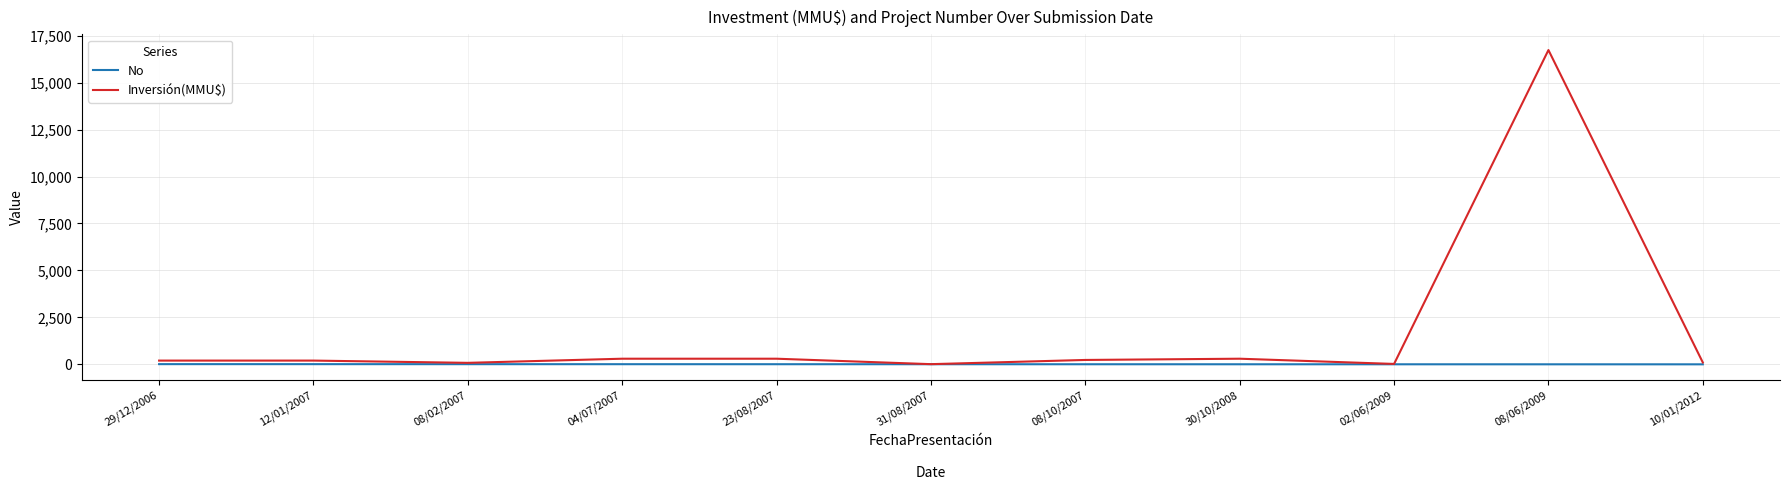

List the series in order of their peak value, lowest first.

No, Inversión(MMU$)